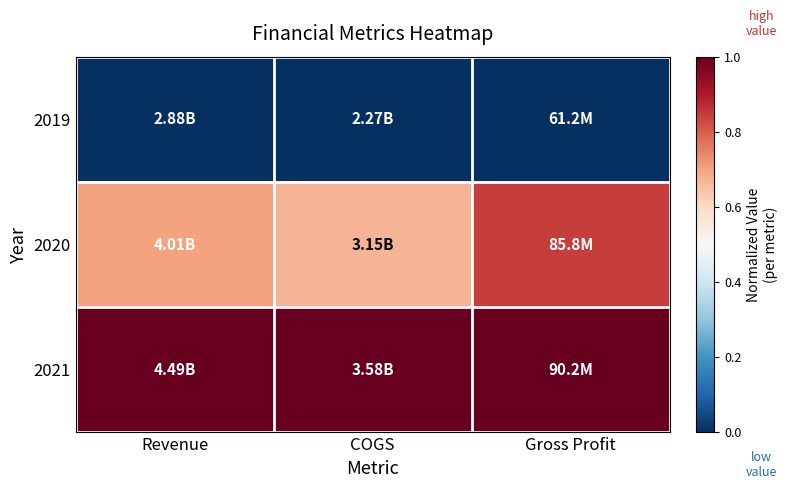

Which label corresponds to the smallest value in the chart?

Revenue